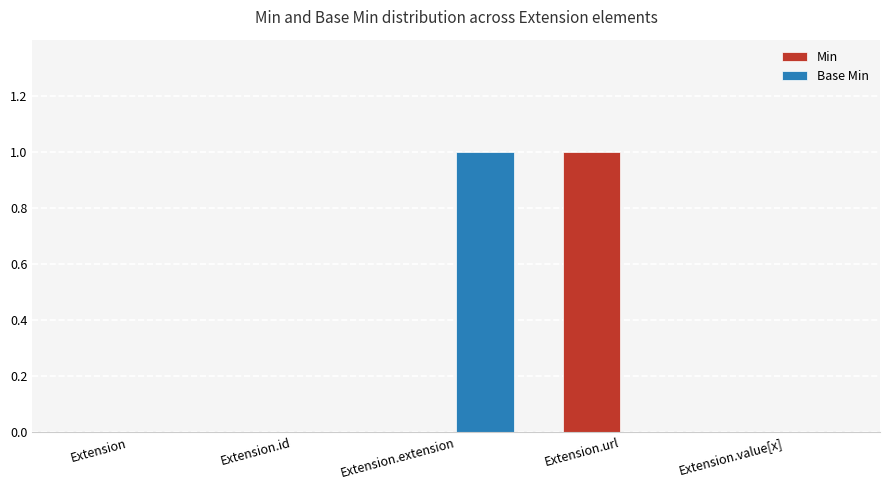

Between Extension.id and Extension.url, which series saw the biggest shift?

Min